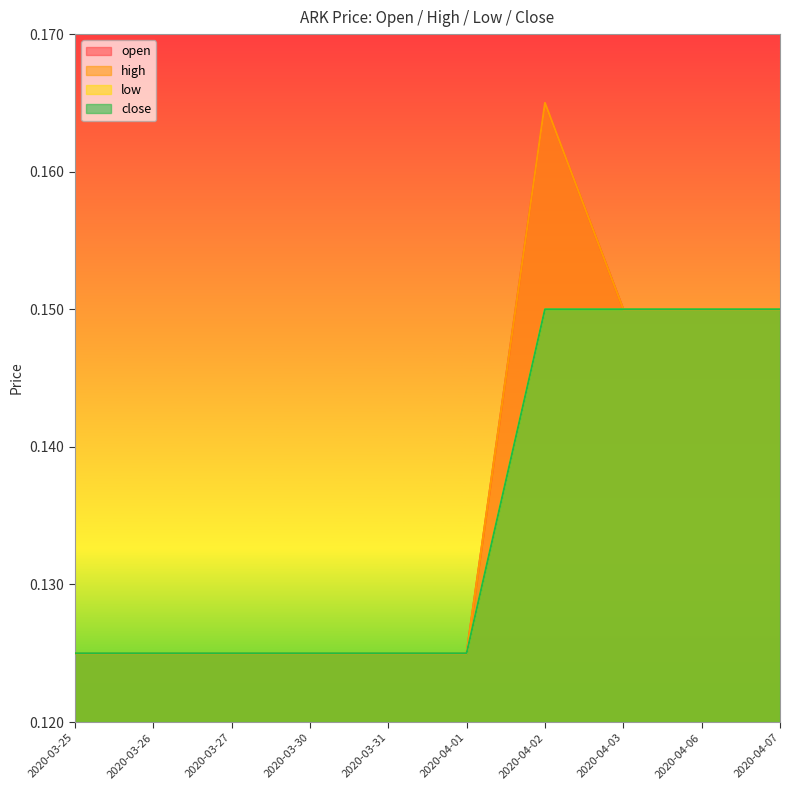

Which series has the largest total across all categories?

open